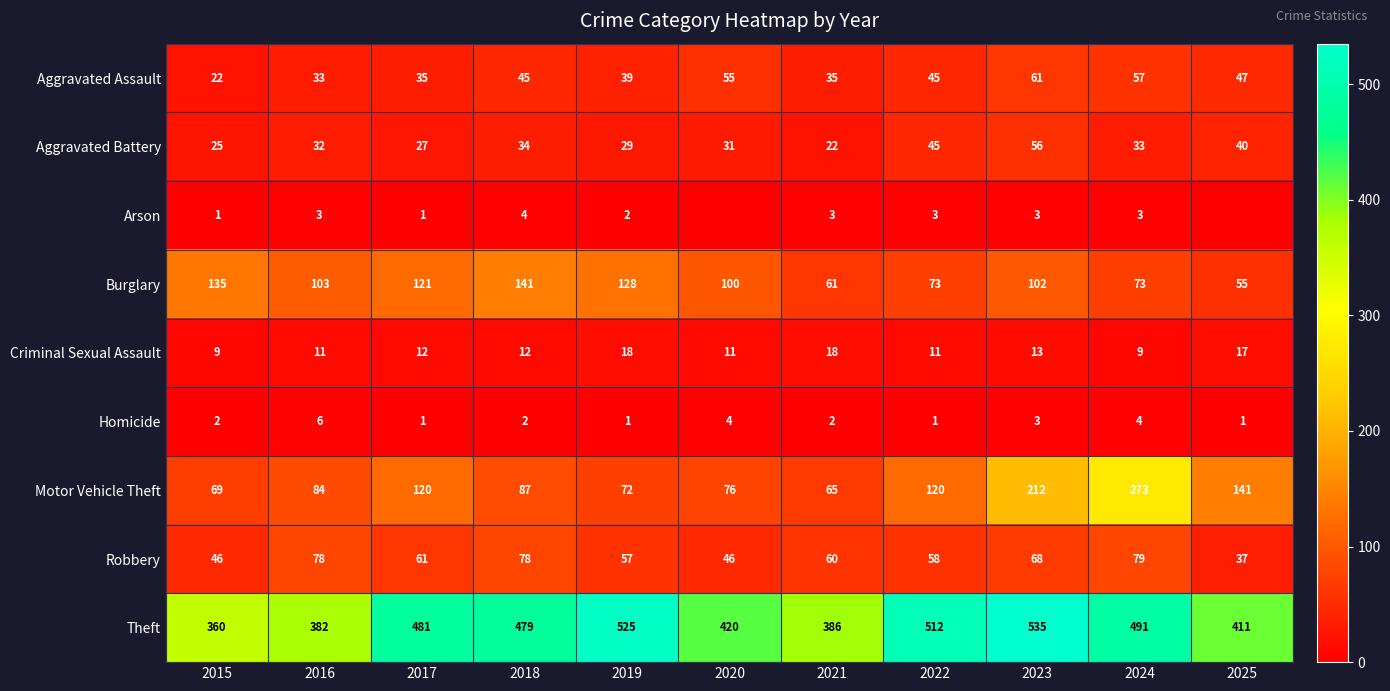

How many series are shown in this chart?

9